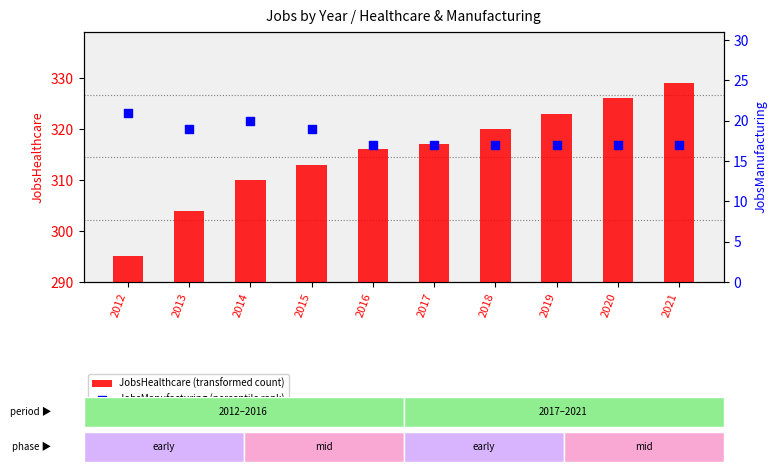

Which series has the widest spread of Y values?

JobsHealthcare (transformed count)